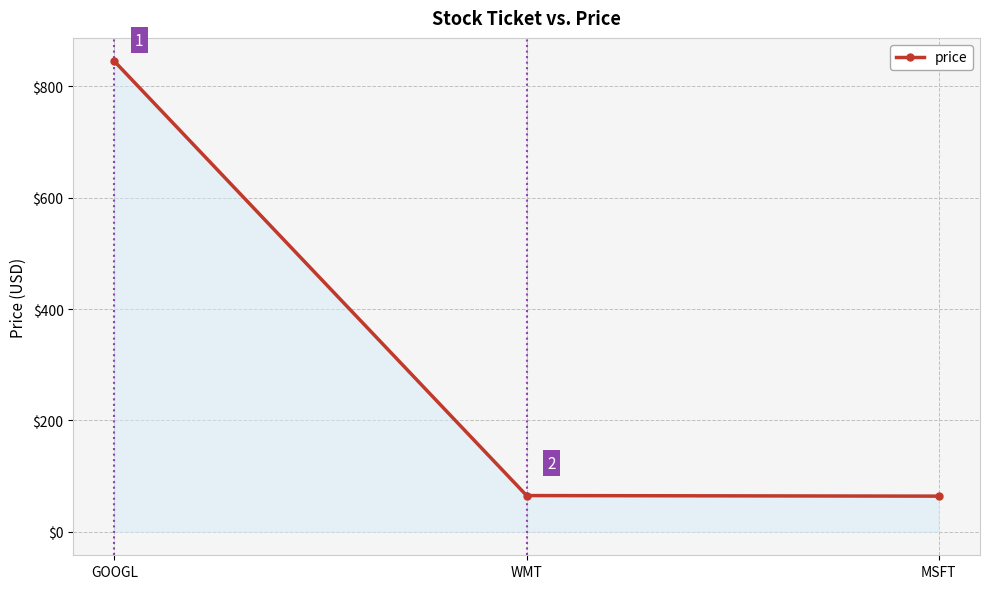

Is it true that the value at GOOGL is 845?

True